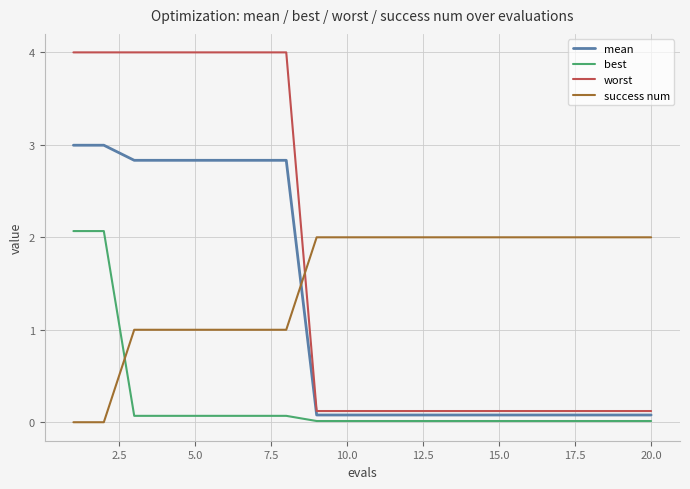

Which series ends up on top after the final intersection of success num and mean?

success num